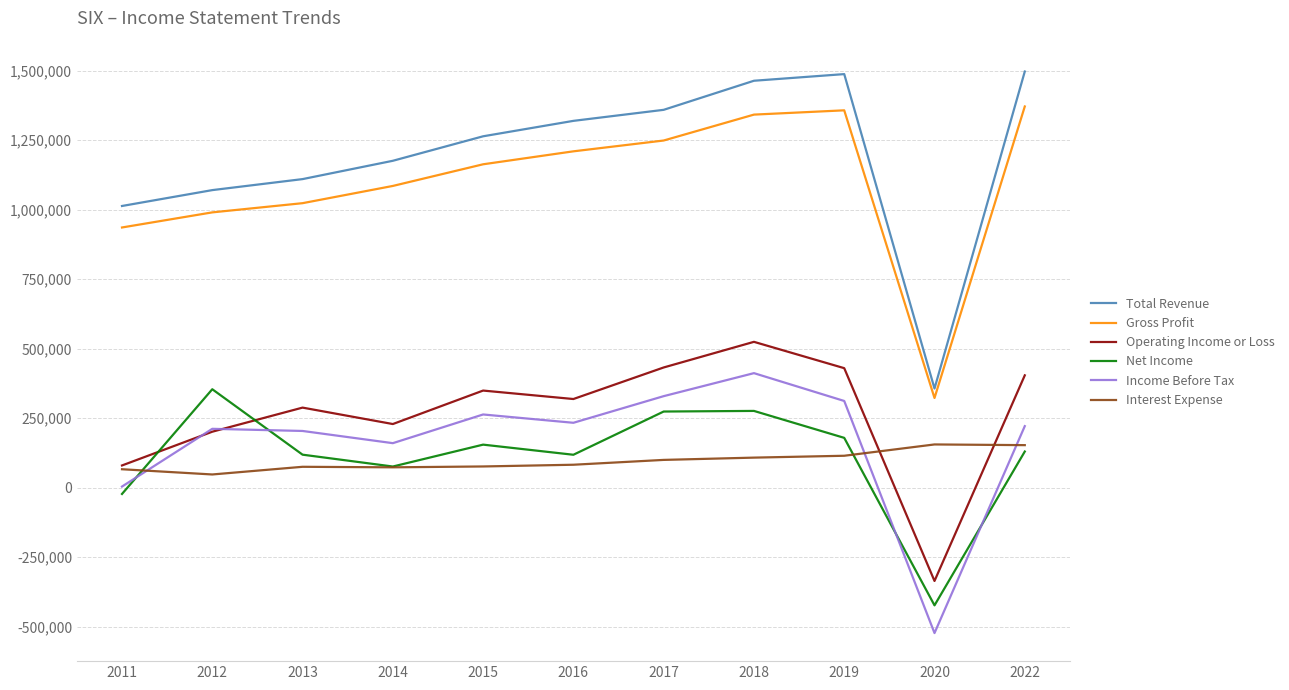

Which series has the widest spread of values?

Total Revenue